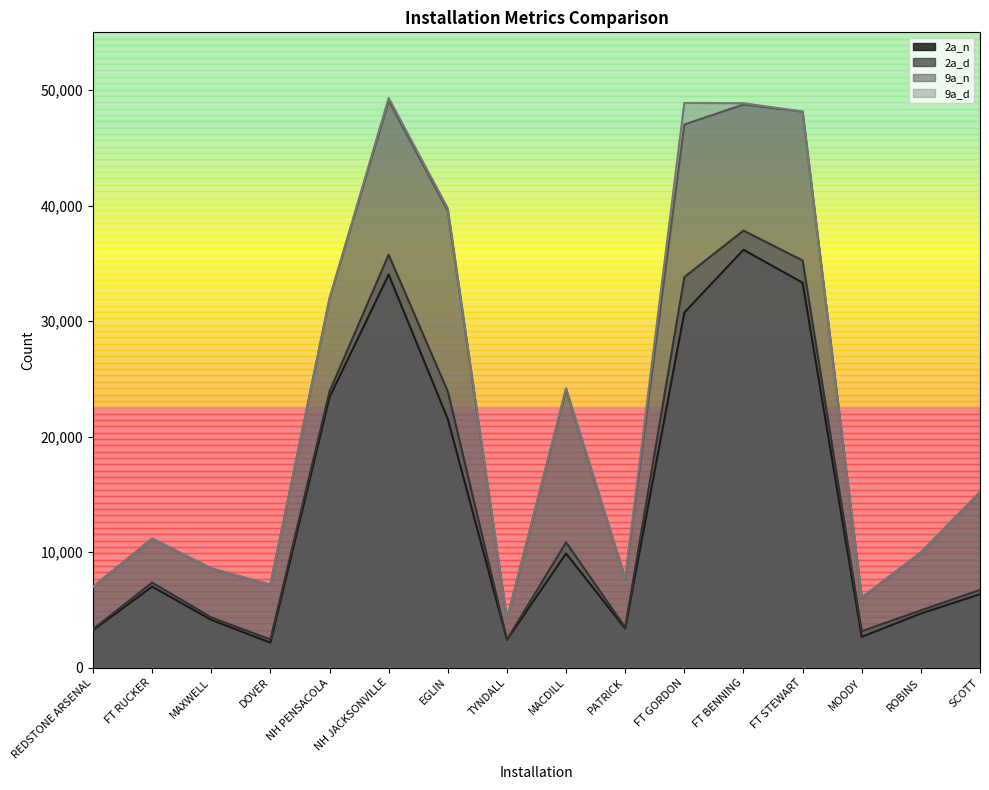

What are all the series names shown in the legend?

2a_n, 2a_d, 9a_n, 9a_d